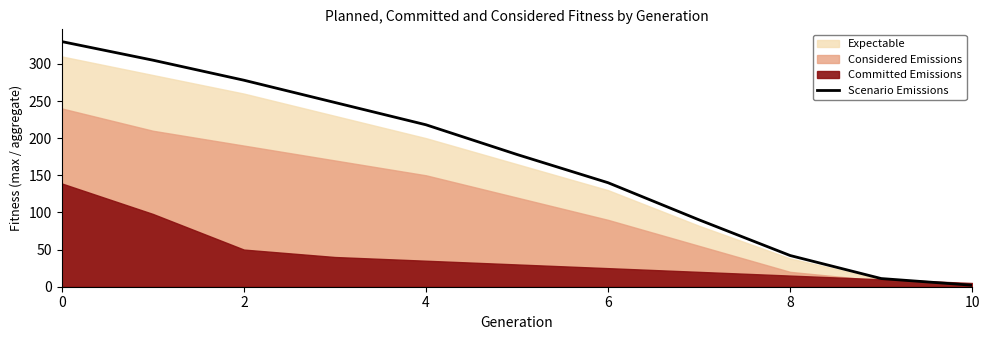

Reading left to right, extract all data points from this chart.

330	305	278	248	218	178	140	90	42	11	2